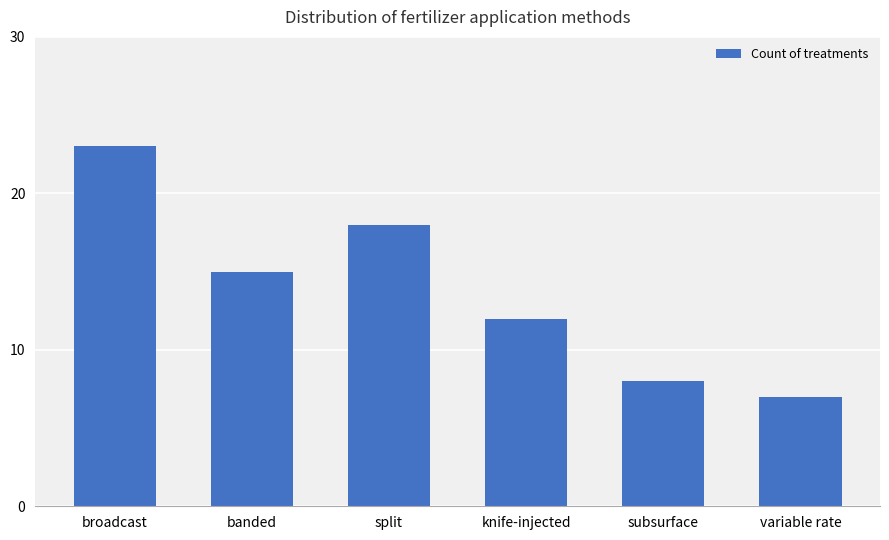

The value at broadcast is 12. True or false?

False